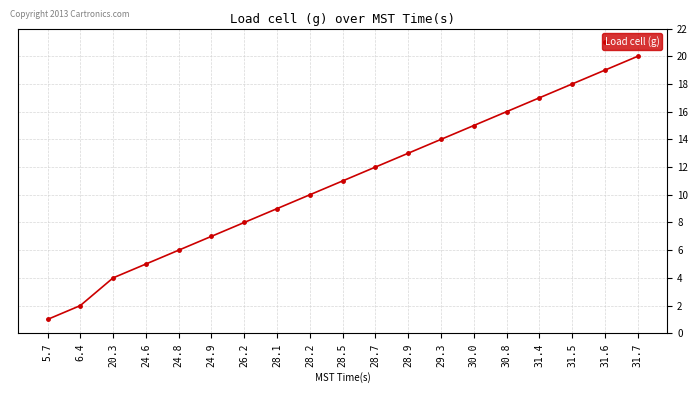

What position from the right is 29.3?

7